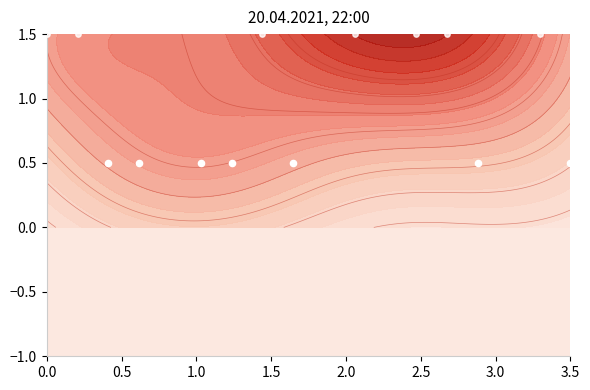

How many series are shown in this chart?

1